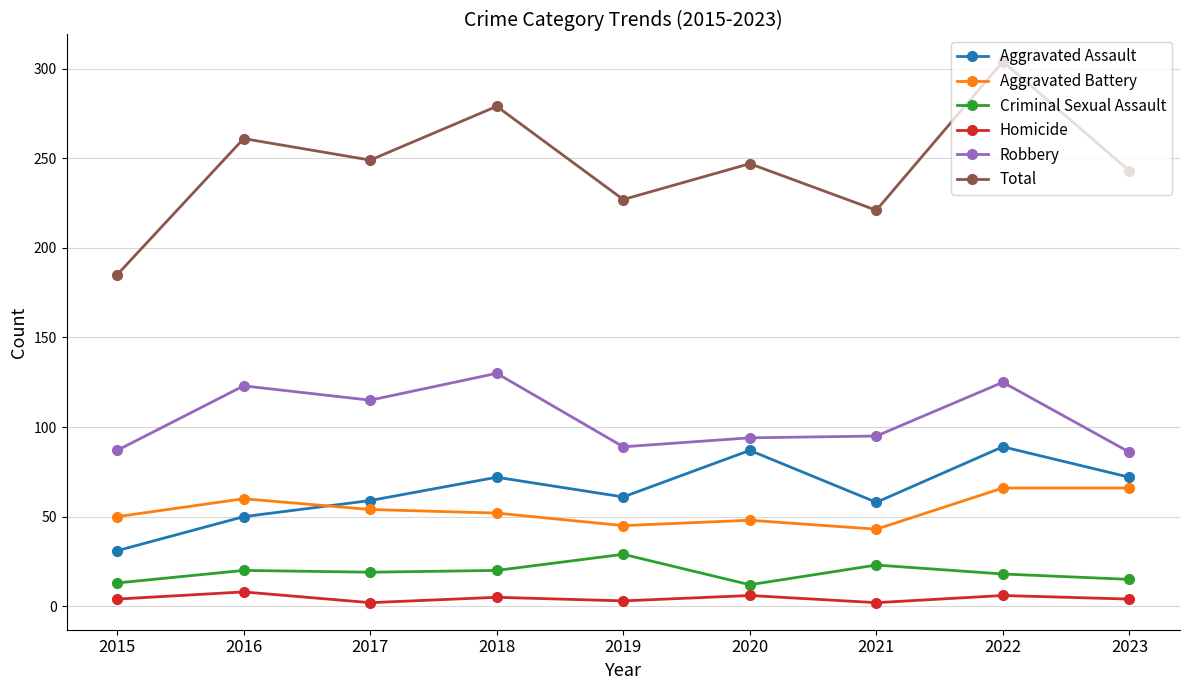

What is the greatest value displayed?

304